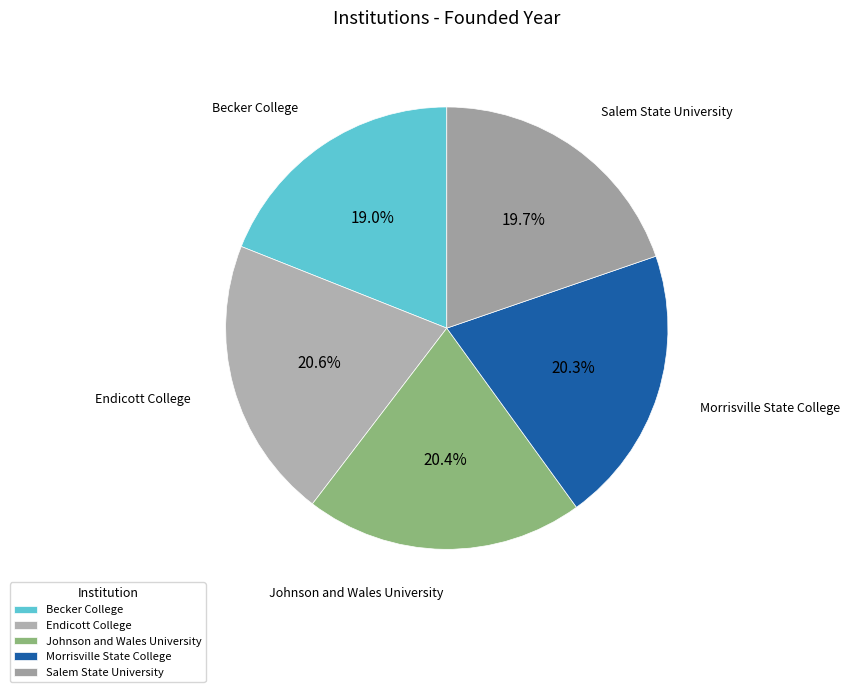

Which has a higher value, Salem State University or Endicott College?

Endicott College